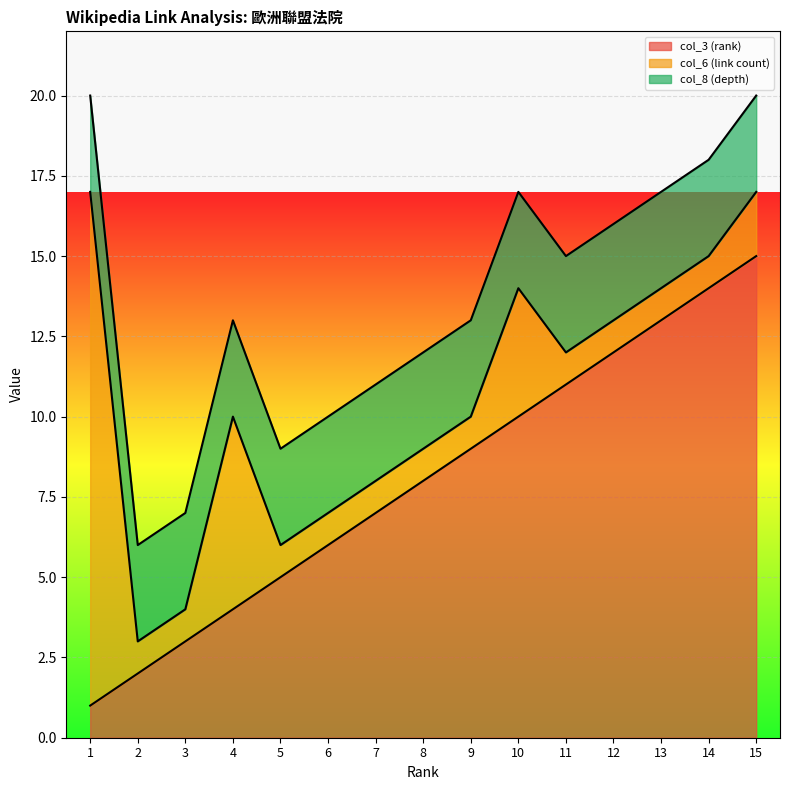

Which label corresponds to the smallest value in the chart?

1